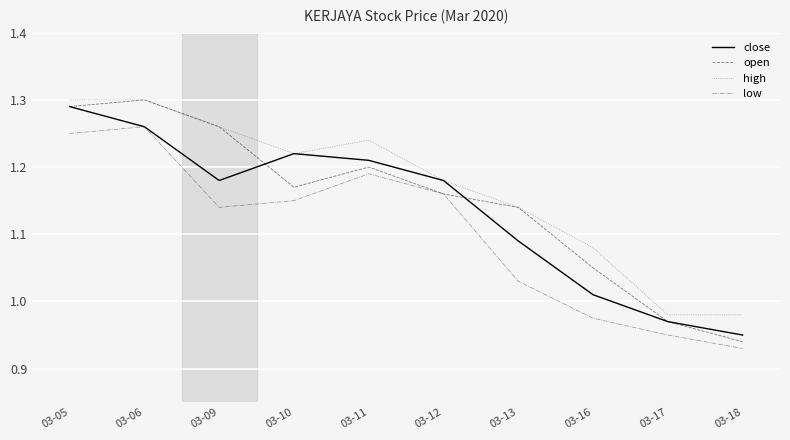

Which series has the widest spread of values?

open